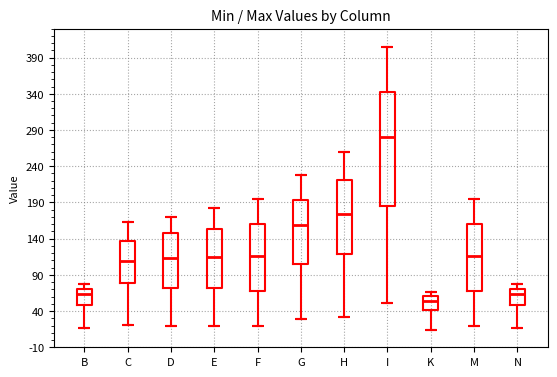

Which box is the tallest, from its lower edge to its upper edge?

I